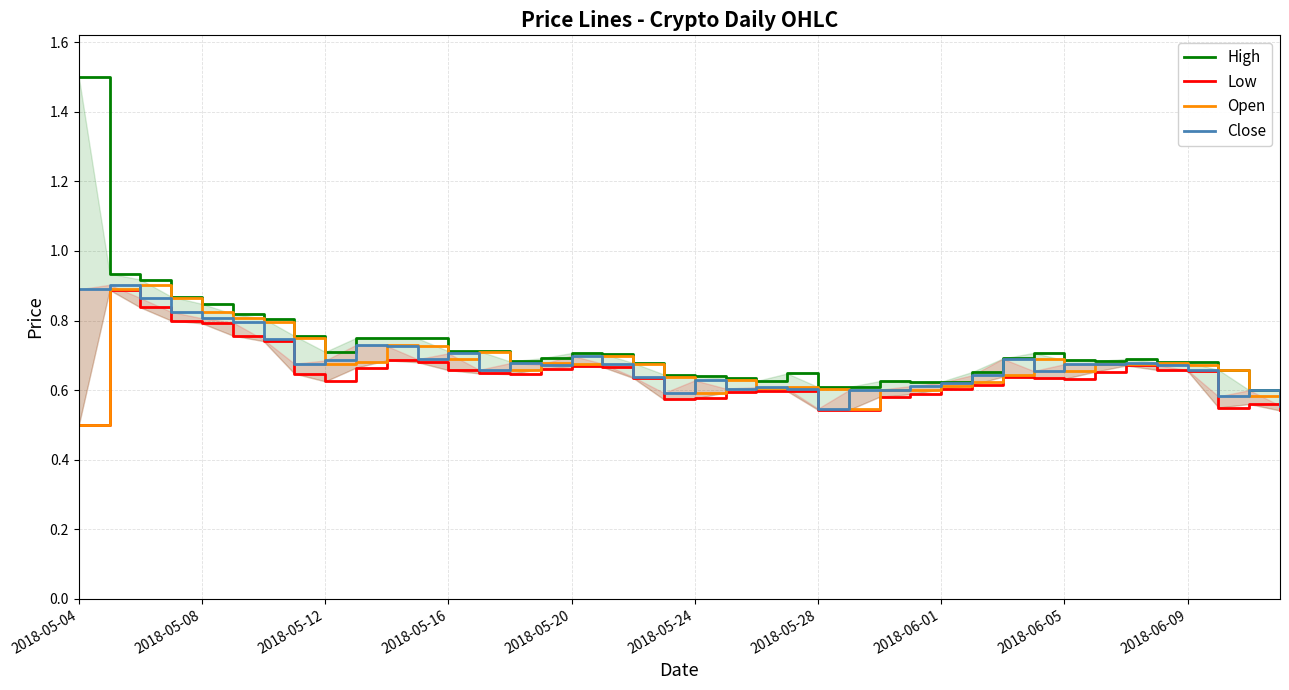

How many lines are shown in the chart?

4